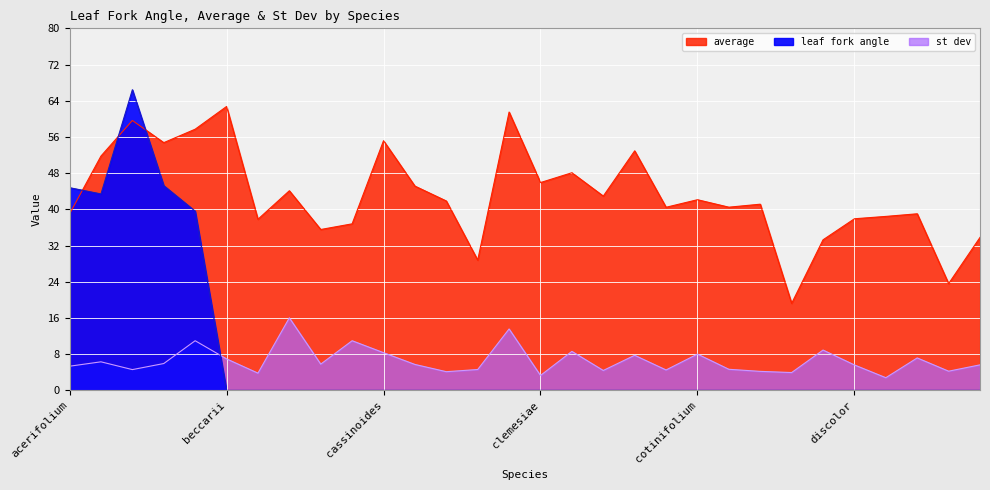

What is the sum of the st dev values at acutifolium and atrocyaneum?

10.5